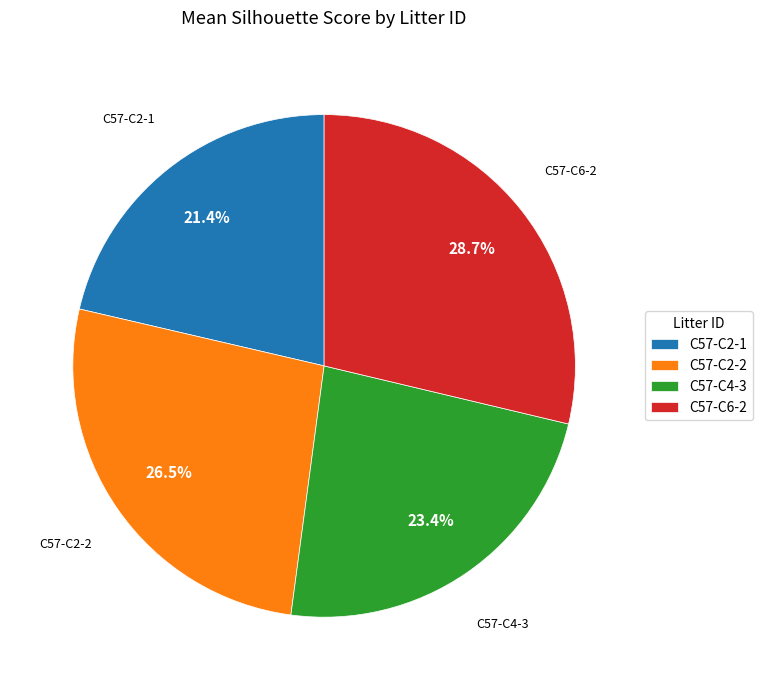

Is there a majority slice in this chart?

No